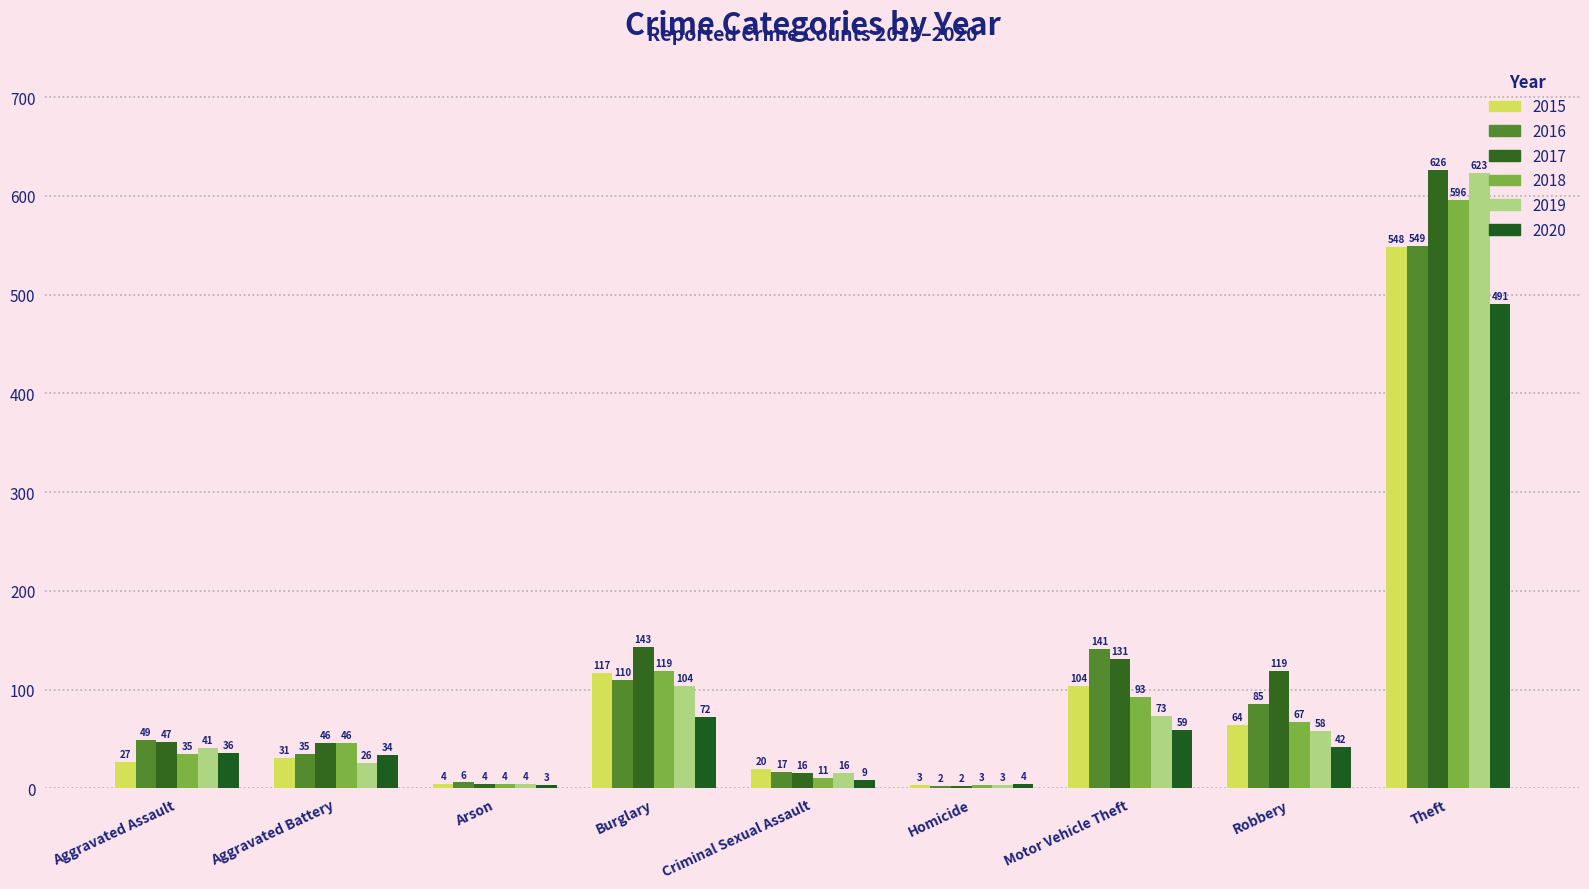

At Homicide, list the series in order from smallest to largest.

2016, 2017, 2015, 2018, 2019, 2020